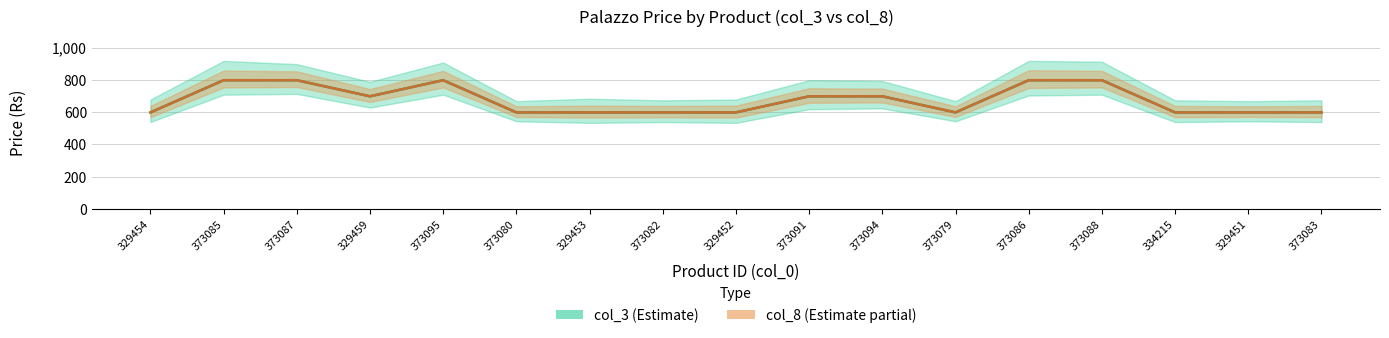

Which category has the lowest value across all series?

329454